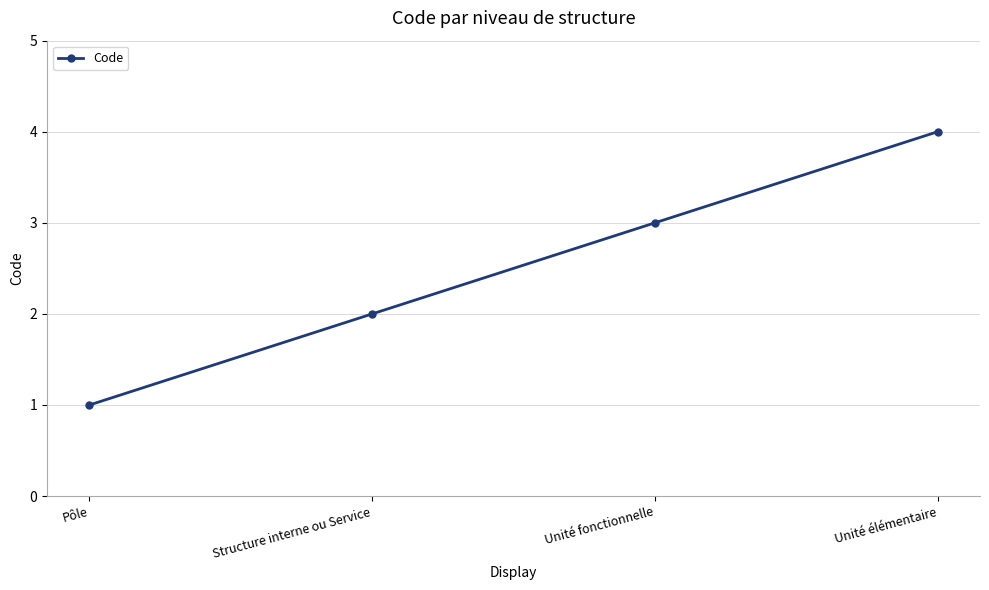

Between Unité élémentaire and Structure interne ou Service, which is larger?

Unité élémentaire